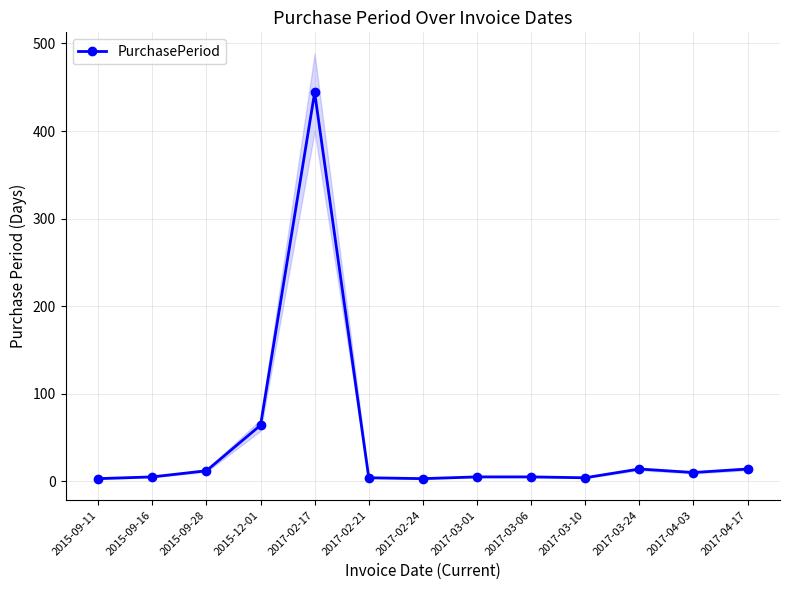

How many values are below 5?

4